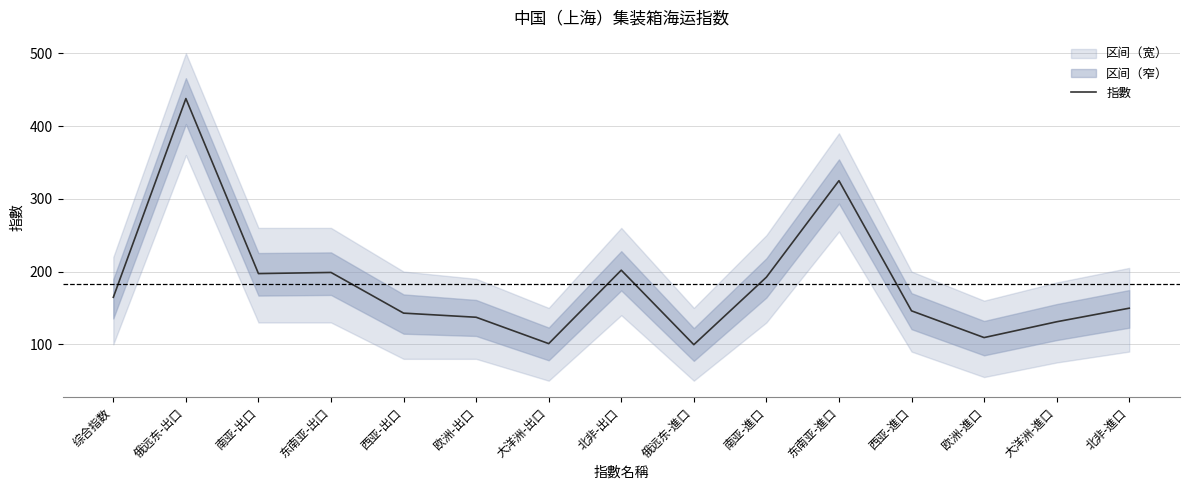

List the labels in order of value, largest first.

俄远东-出口, 东南亚-進口, 北非-出口, 东南亚-出口, 南亚-出口, 南亚-進口, 综合指数, 北非-進口, 西亚-進口, 西亚-出口, 欧洲-出口, 大洋洲-進口, 欧洲-進口, 大洋洲-出口, 俄远东-進口